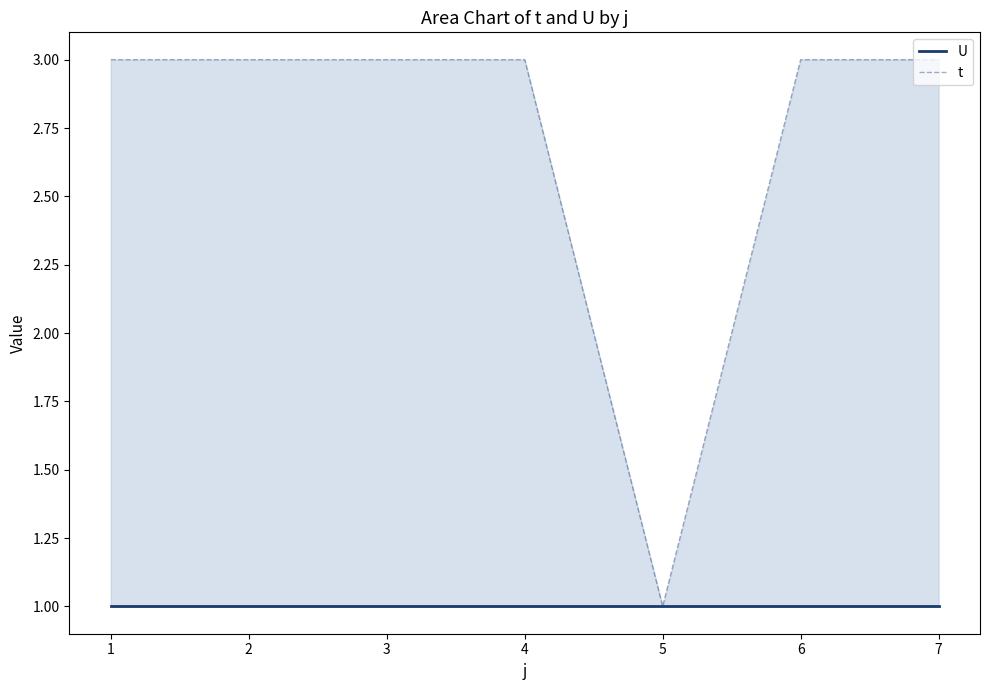

Does the chart have visible grid lines?

No